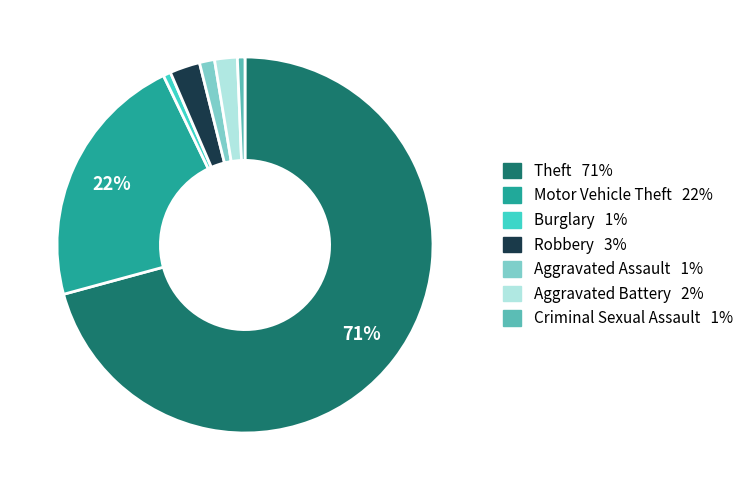

How many segments does this pie chart have?

7